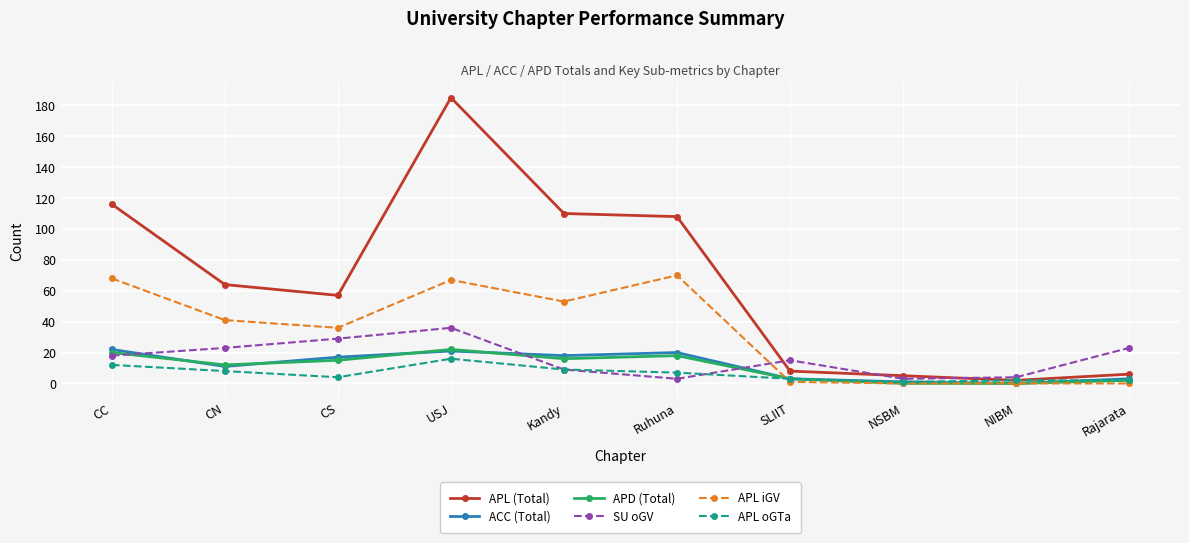

True or false: SU oGV has a value of 15 at USJ.

False